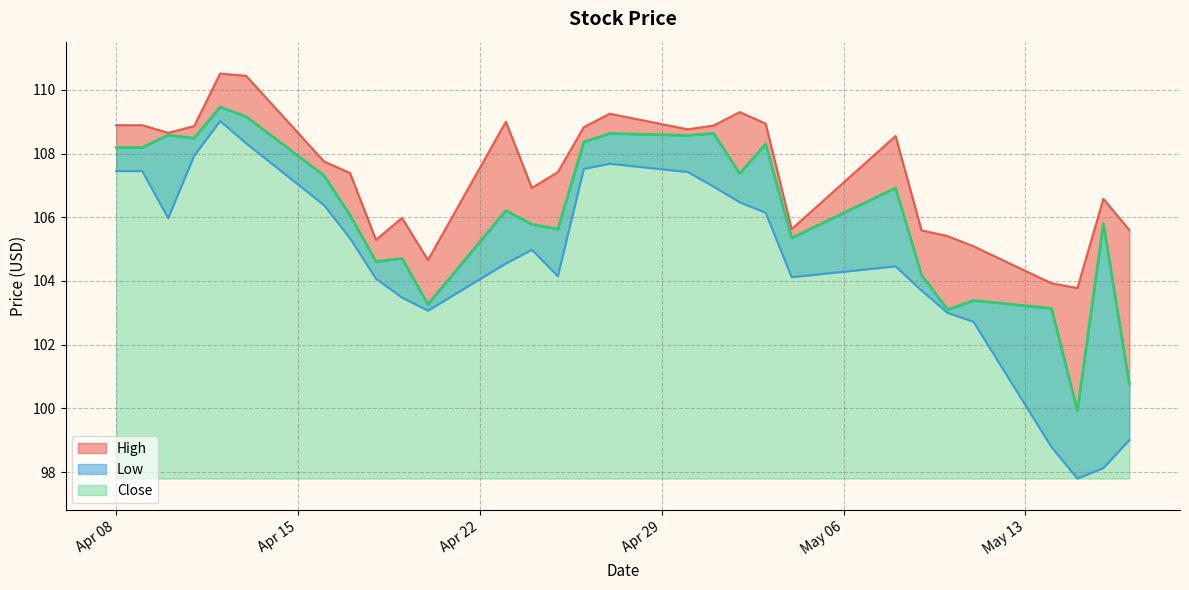

Rank the series at Apr 22 from highest to lowest value.

High, Close, Low